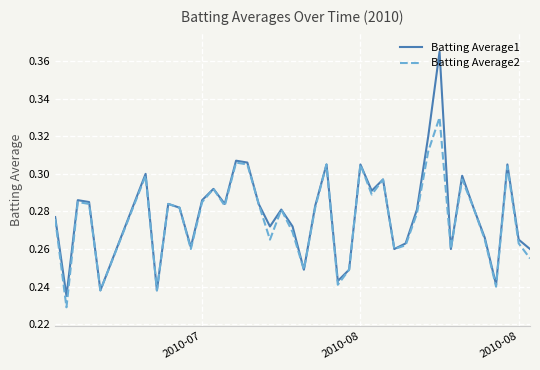

Count the number of data series in this chart.

2